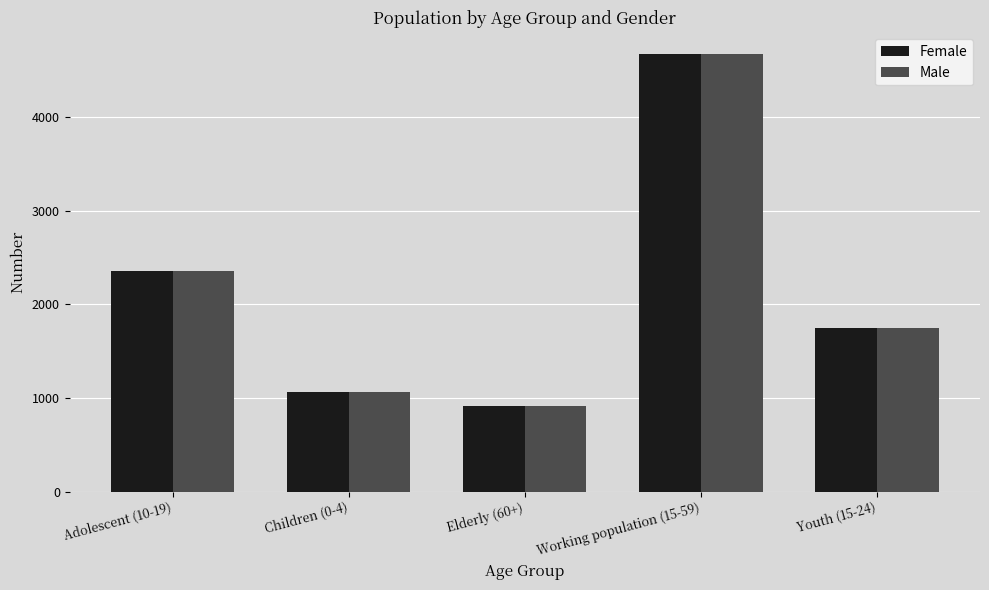

Which label corresponds to the largest value in the chart?

Working population (15-59)